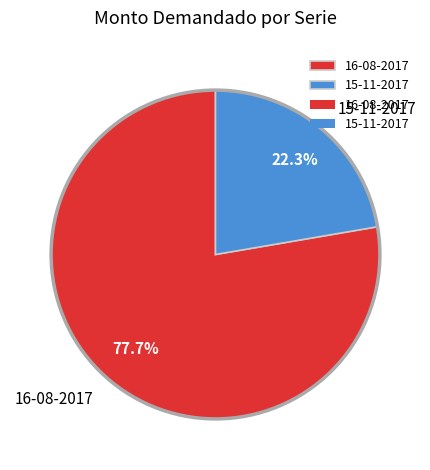

Is it true that 15-11-2017 is 29% of the pie?

False